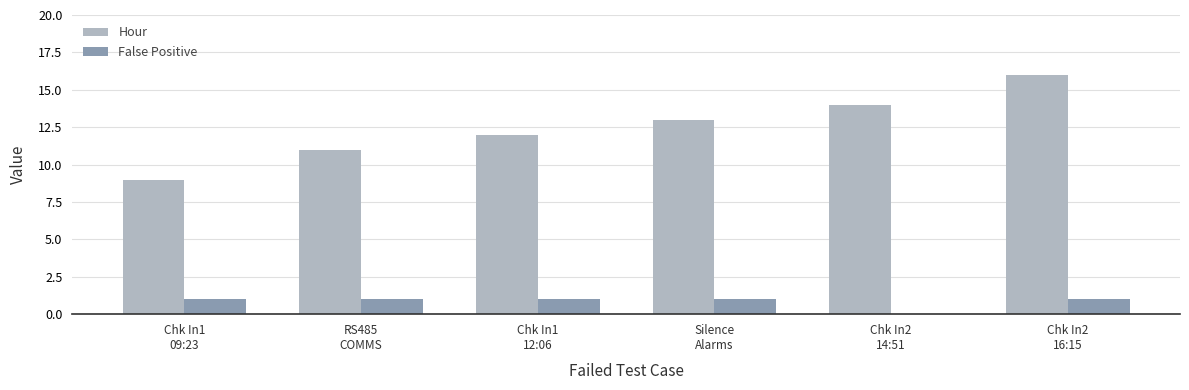

Count the number of categories in the chart.

6